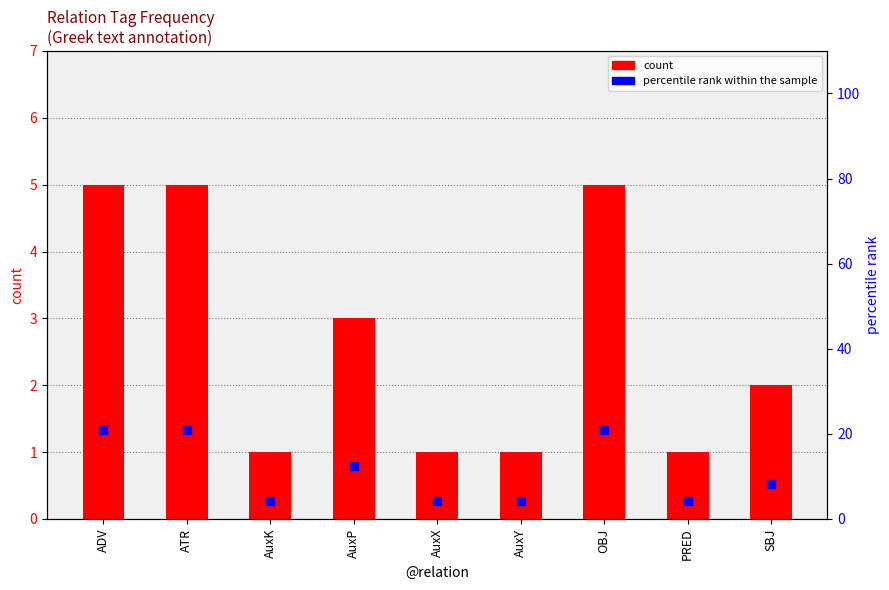

What is the total value across all series at SBJ?

10.3